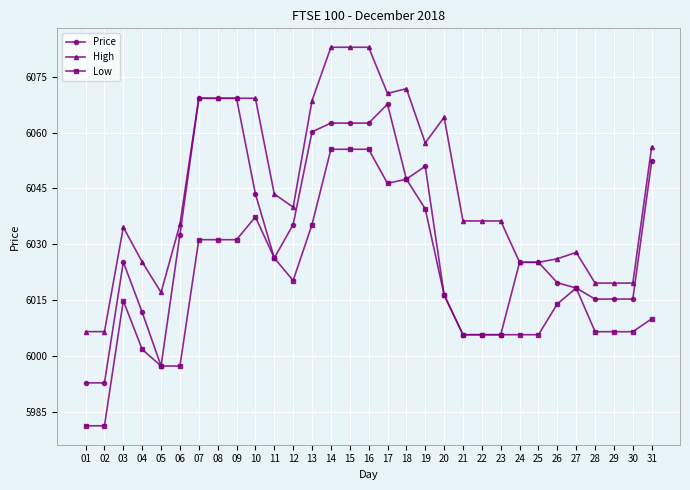

Which series changed the most between 20 and 24?

High